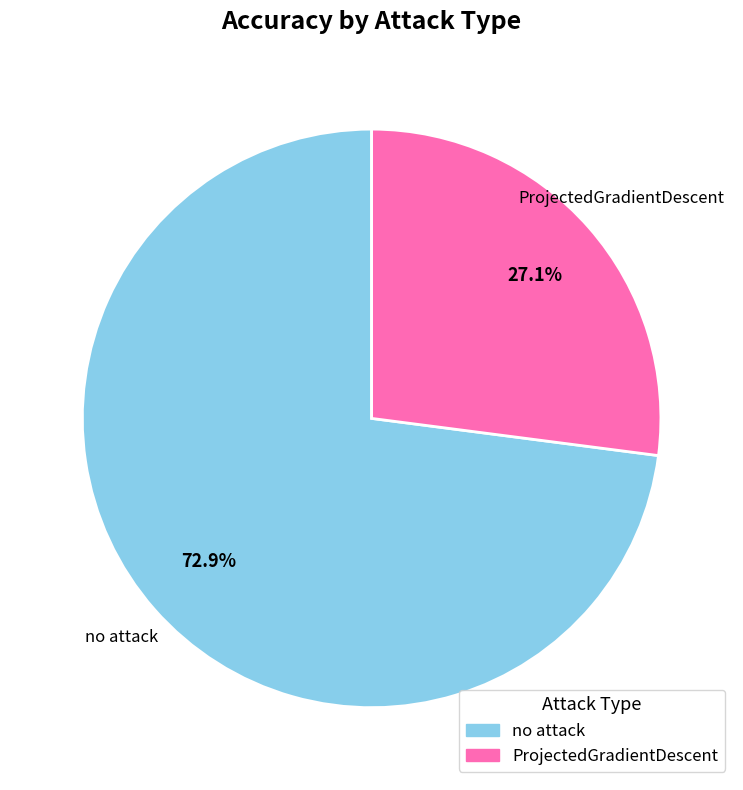

Is it true that ProjectedGradientDescent is 27% of the pie?

True